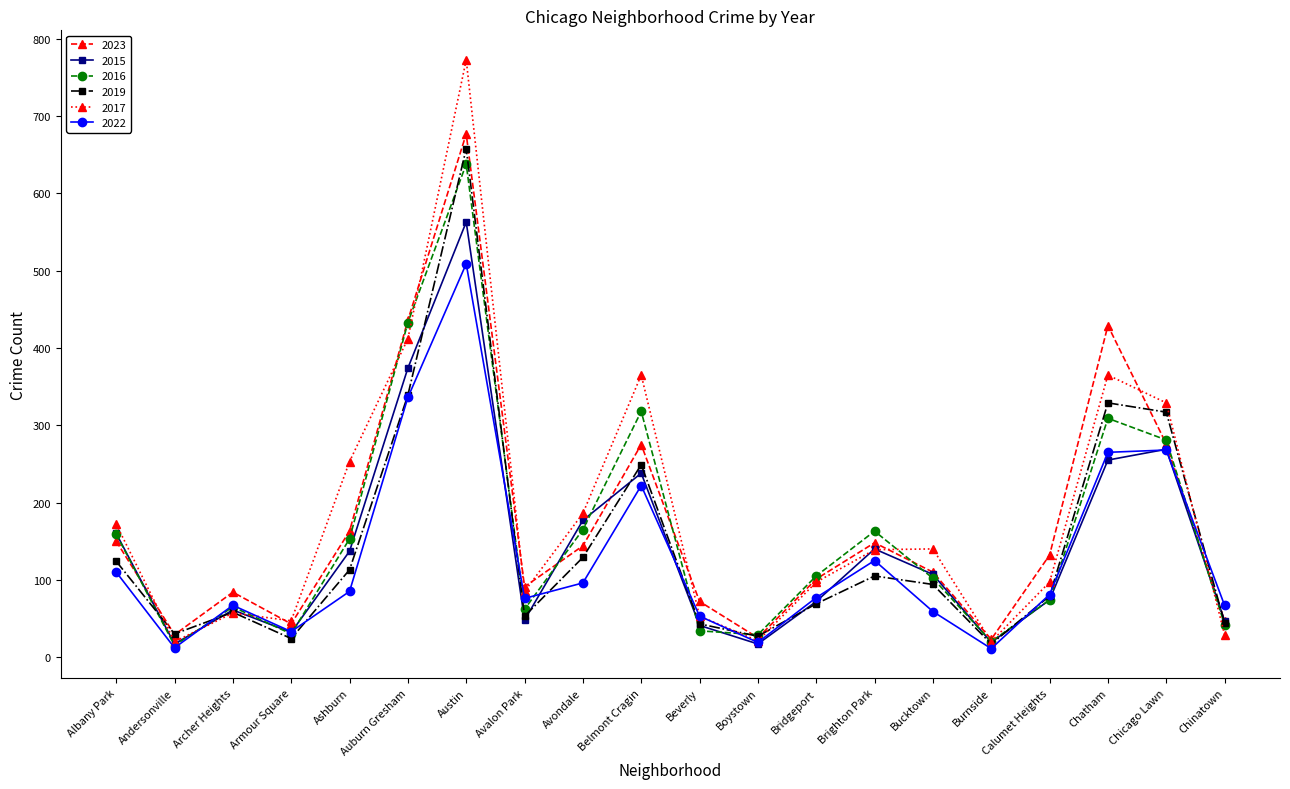

In 2016, how many points are higher than both neighbors (excluding endpoints)?

5